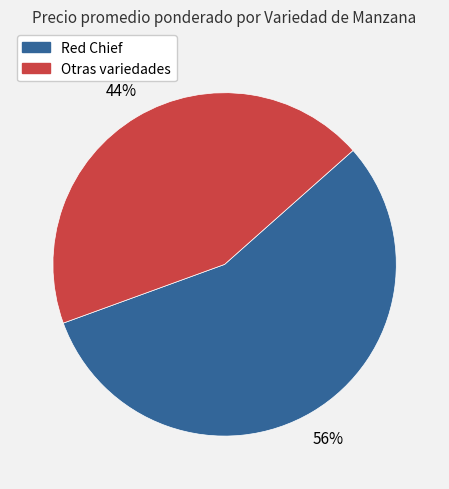

To the nearest percent, what is the average slice percentage?

50%